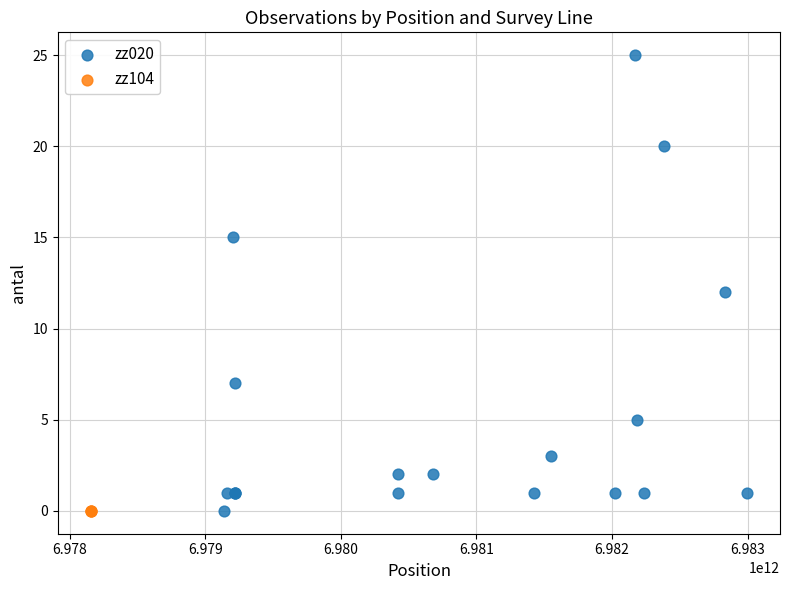

Which series contains the highest Y value?

zz020